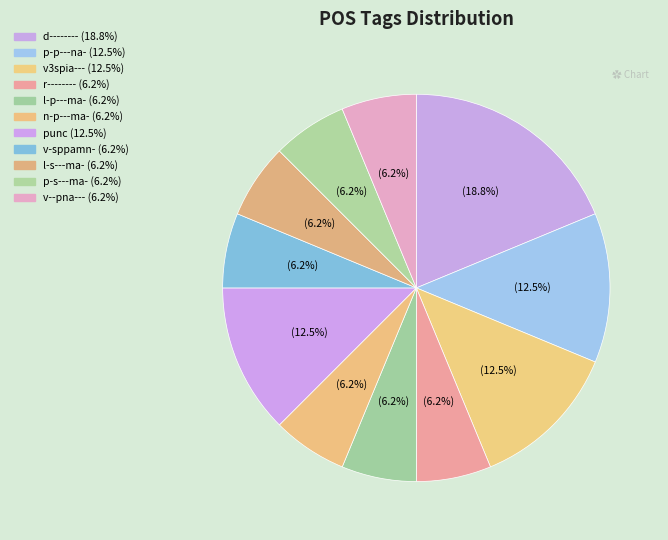

To the nearest percent, what percentage of the pie is d--------?

19%